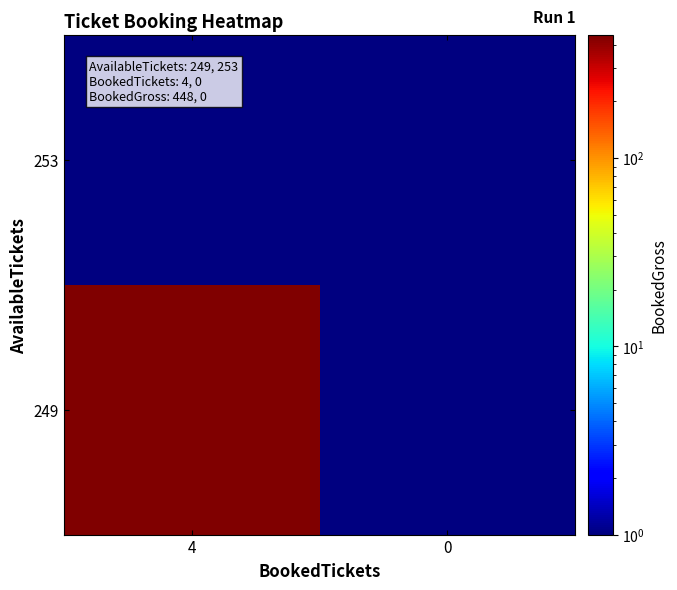

Reading left to right, list all the values displayed in this chart.

row_0: 4=448.0	0=0.1
row_1: 4=0.1	0=0.1